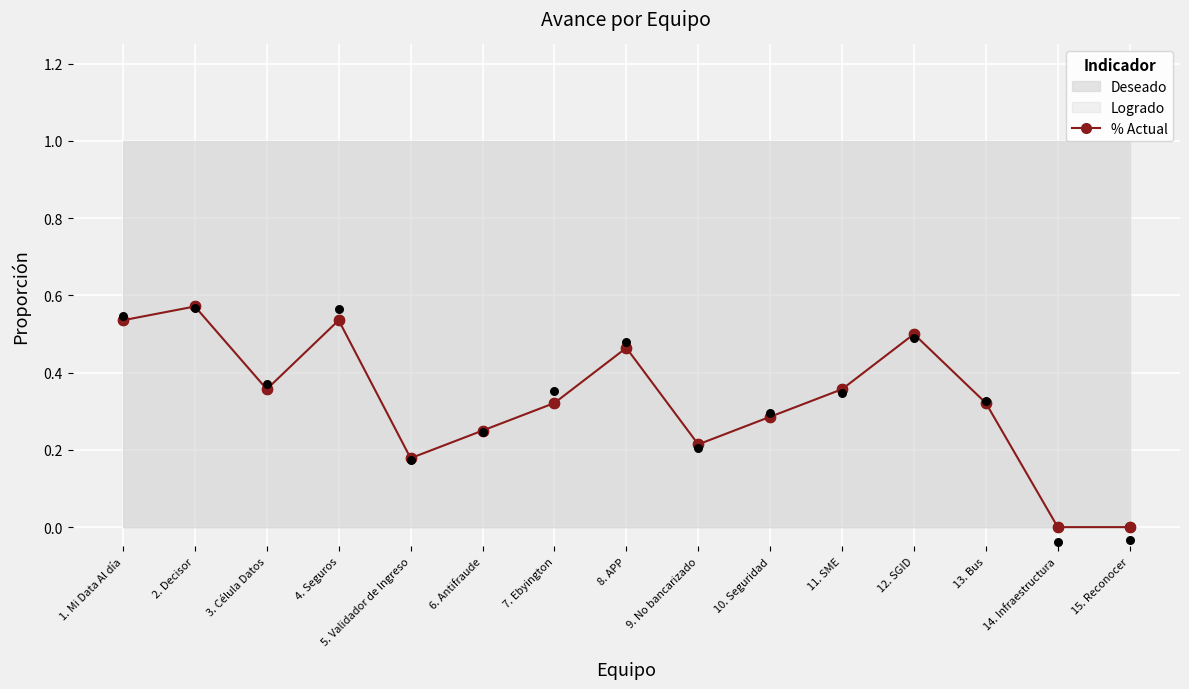

What is the change in value from 1. Mi Data Al día to 15. Reconocer?

-0.5